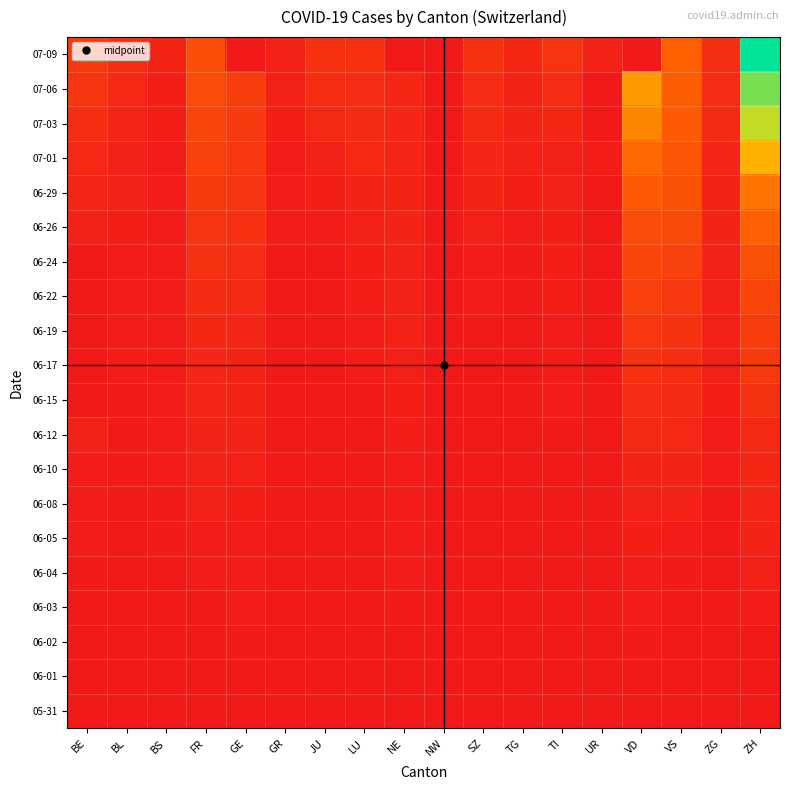

Between NW and BL, which is larger?

NW